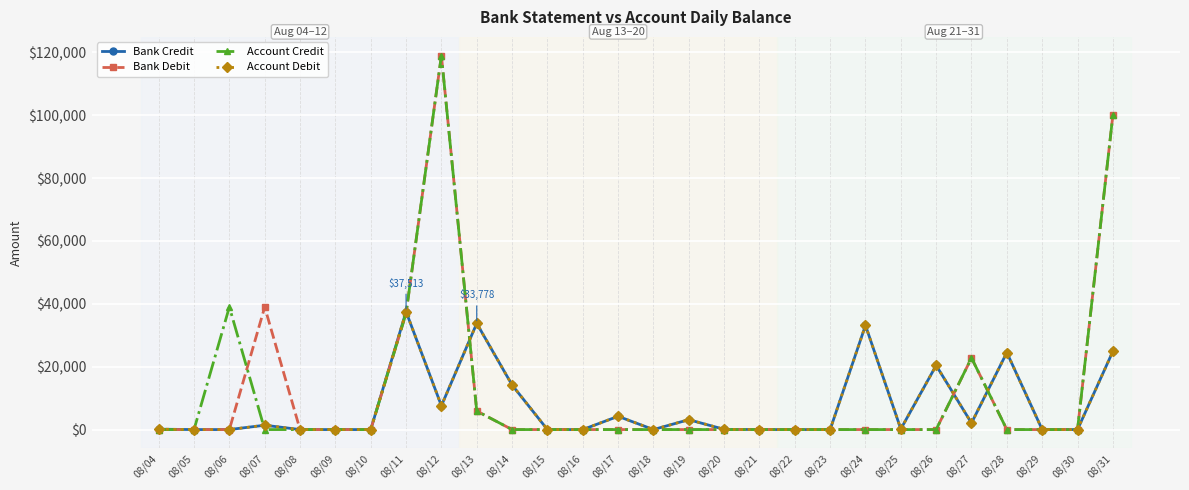

Which series has the largest range (max minus min)?

Account Credit